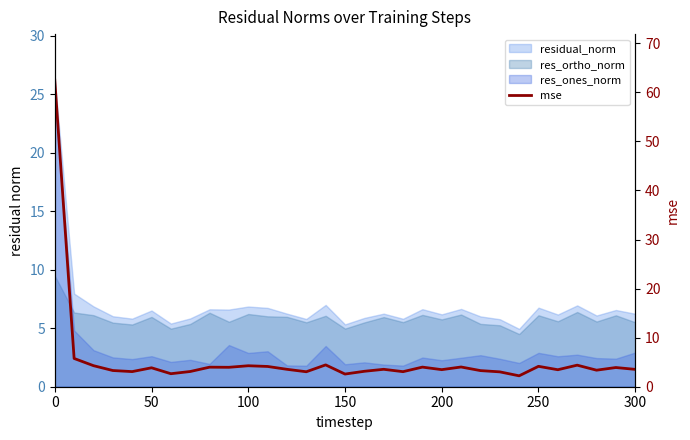

The chart shows a value of 5.4 at 22. True or false?

False